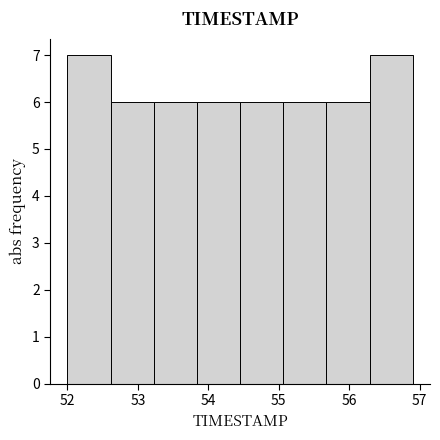

How tall is the bar that spans 54.5 to 55.1 on the x-axis? Neither the bar edges nor the heights are printed on the chart, so give them approximately, as read against the axes.

6